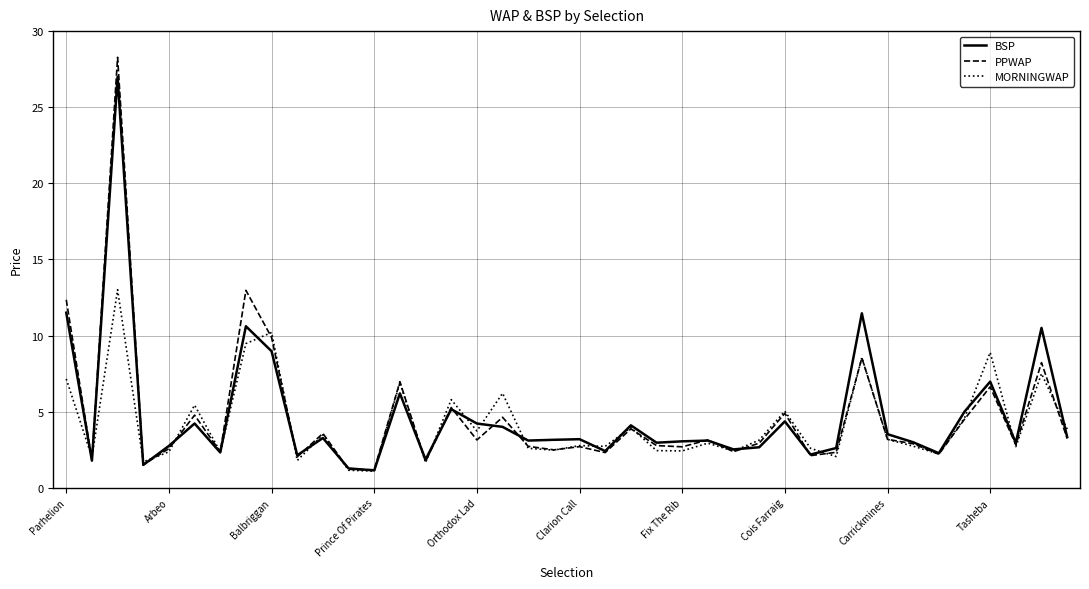

What is the lowest value of the MORNINGWAP series?

1.1